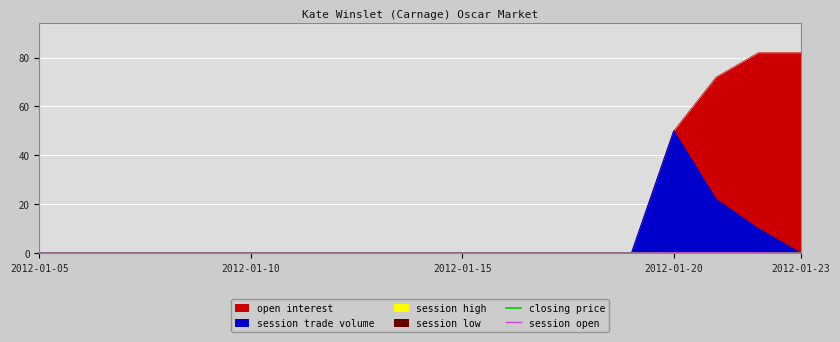

Rank the series at 2012-01-10 from lowest to highest value.

closing price, session open